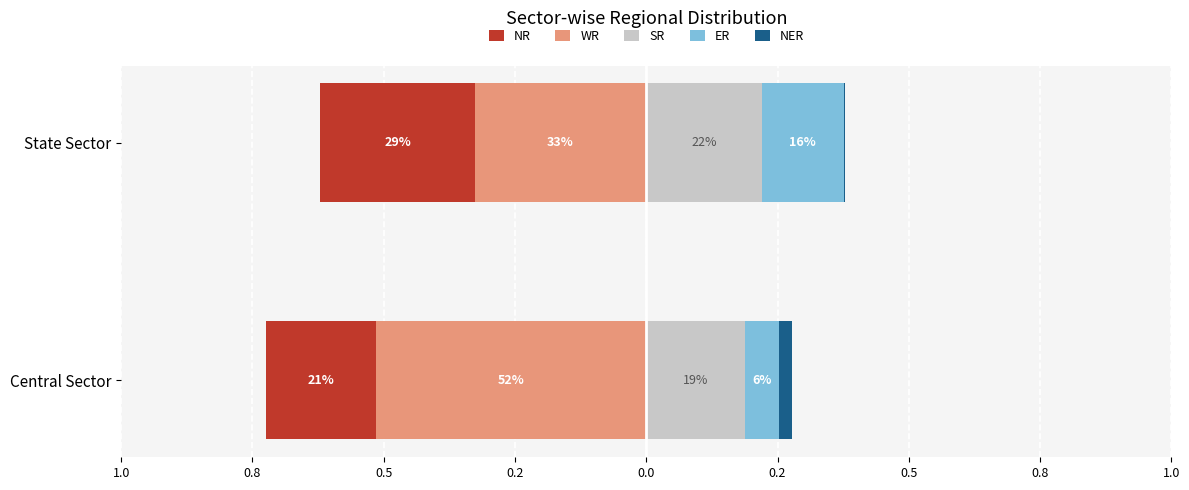

What is the average value of the WR series?

0.4